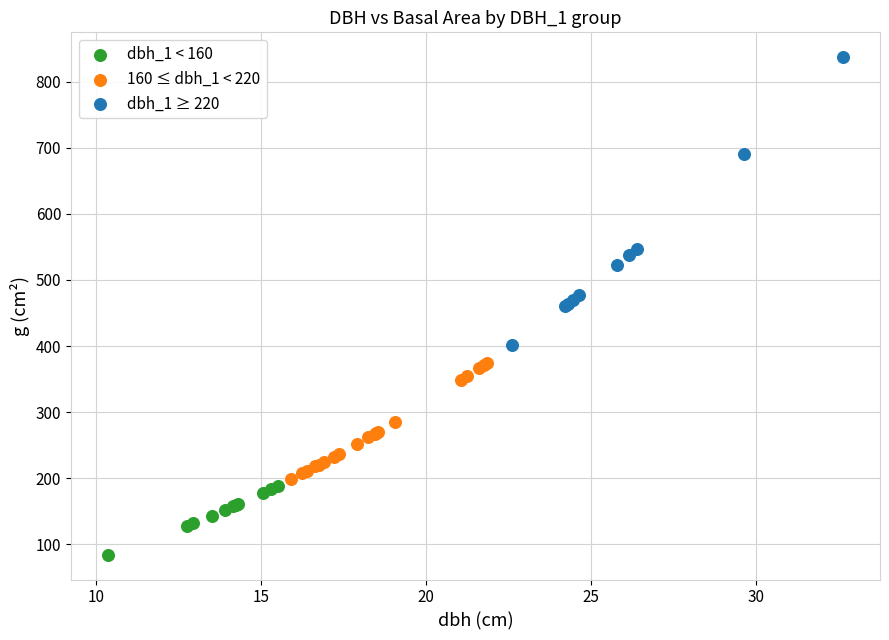

Which series reaches the maximum Y coordinate?

dbh_1 ≥ 220